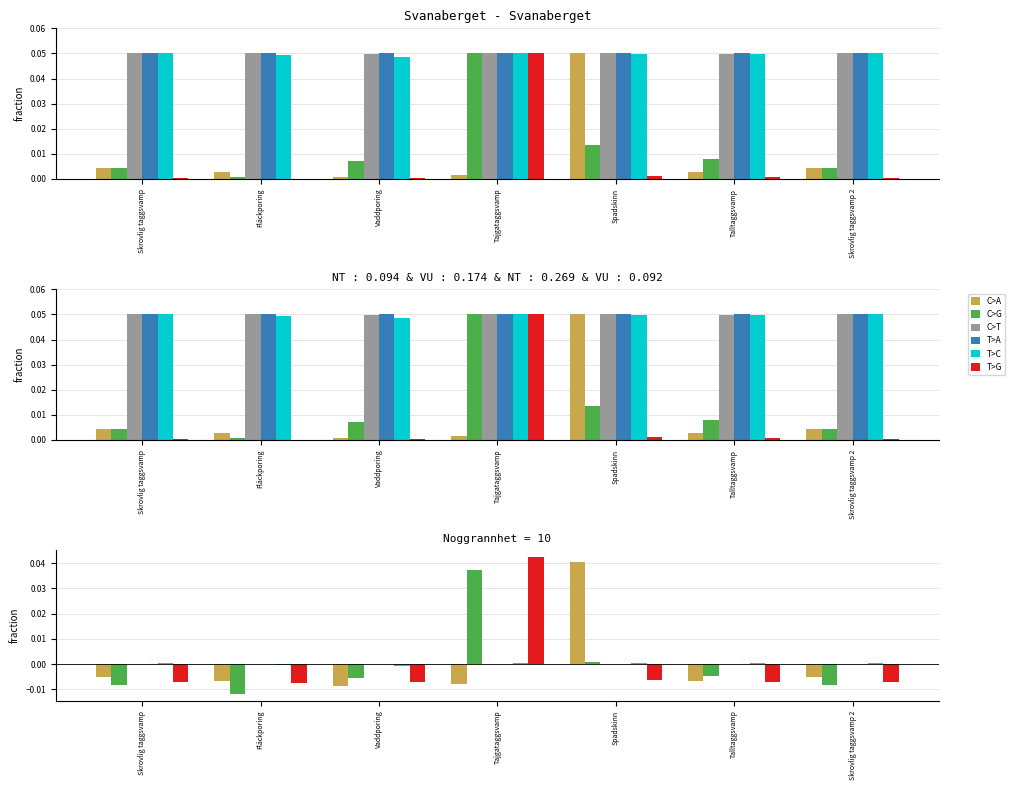

What are all the series names shown in the legend?

C>A, C>G, C>T, T>A, T>C, T>G